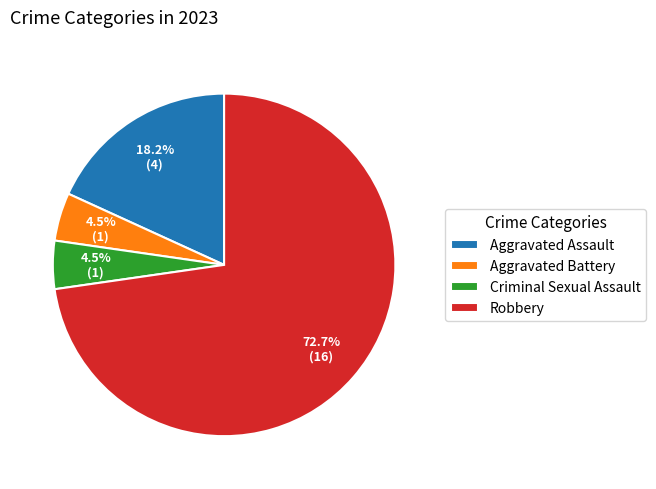

Does Criminal Sexual Assault represent more than half of the total?

No